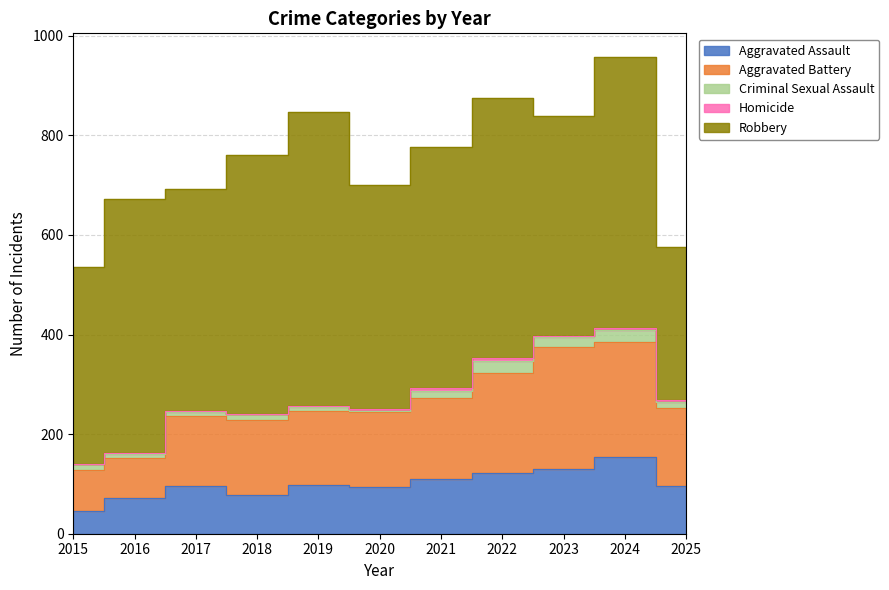

Is the value of Robbery at 2022 greater than the value of Aggravated Assault at 2019?

Yes